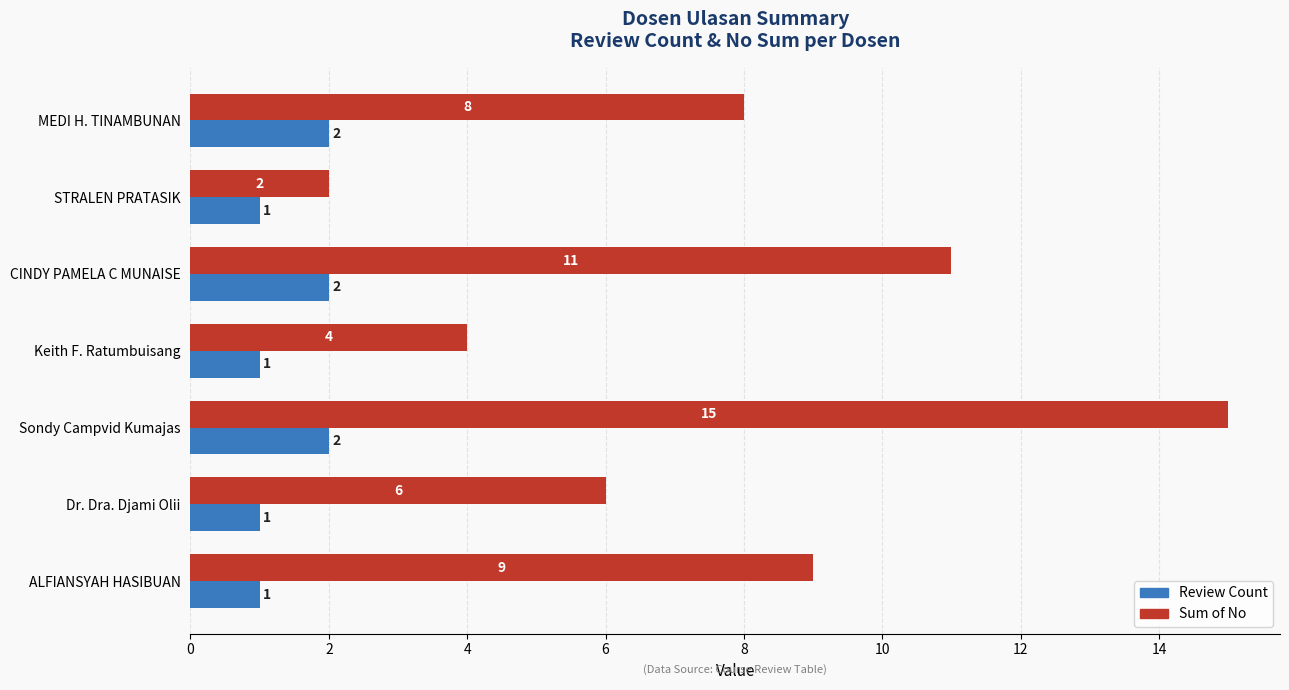

Is it true that Review Count equals 1 at STRALEN PRATASIK?

True